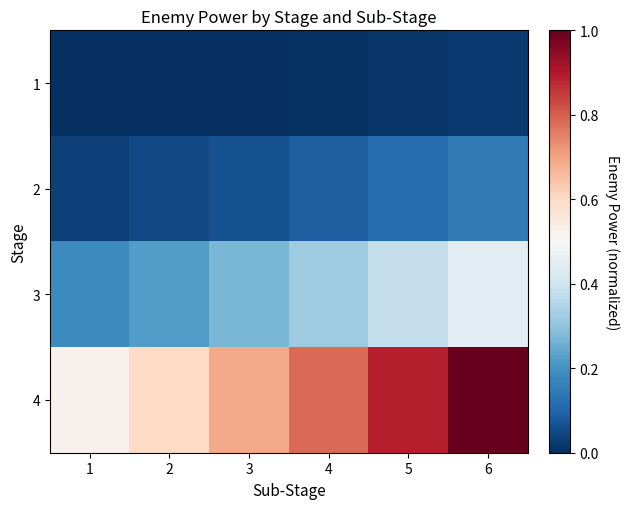

How many distinct data groups are displayed?

4